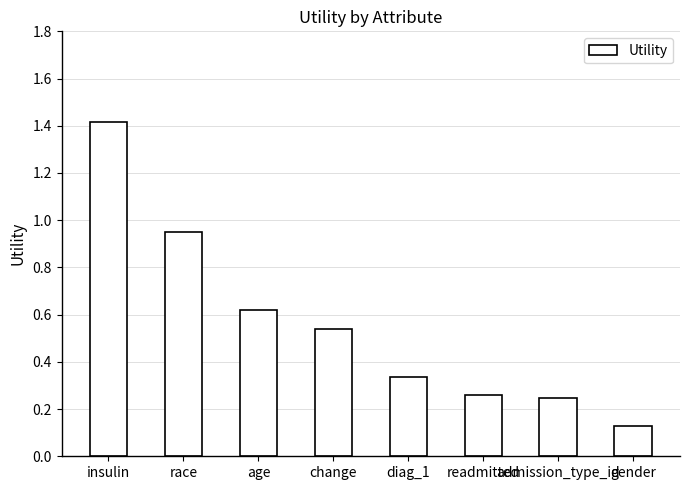

What is the label of the 1st bar from the left?

insulin